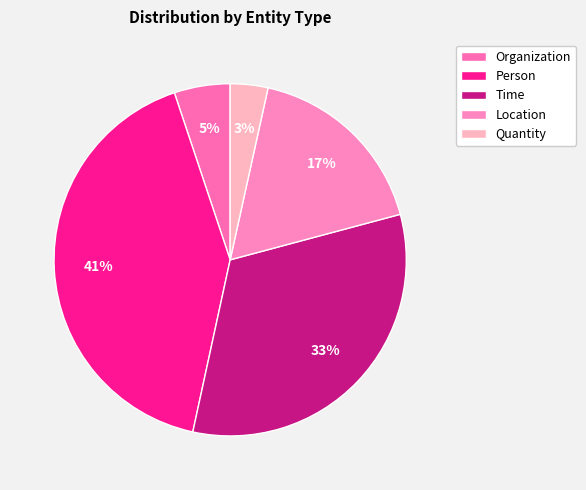

How many slices are in this pie chart?

5